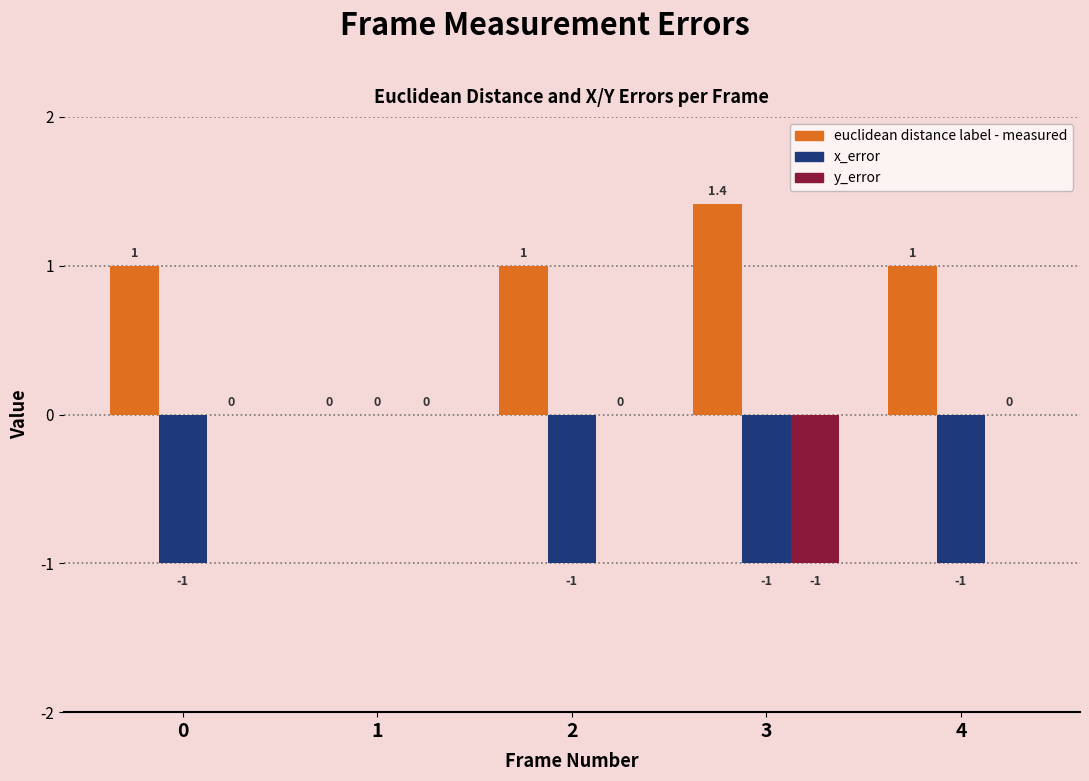

What is the highest value of the euclidean distance label - measured series?

1.4